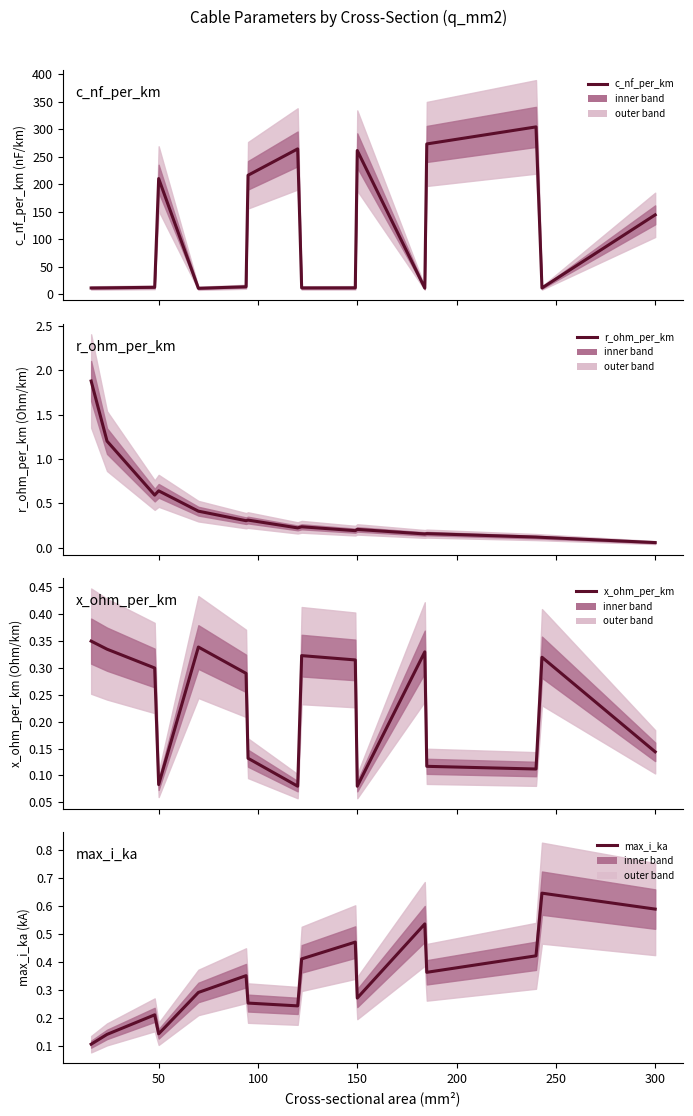

The value of max_i_ka at 200 is 0.4. True or false?

False